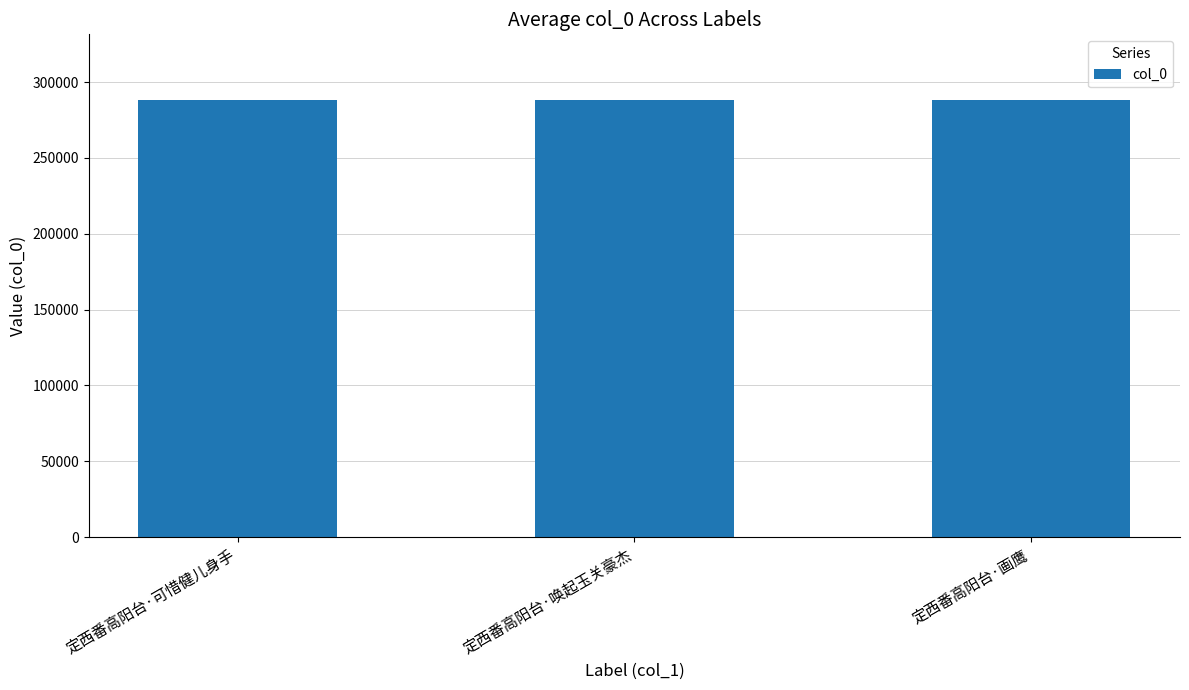

What is the difference between the values at 定西番高阳台·可惜健儿身手 and 定西番高阳台·唤起玉关豪杰?

1